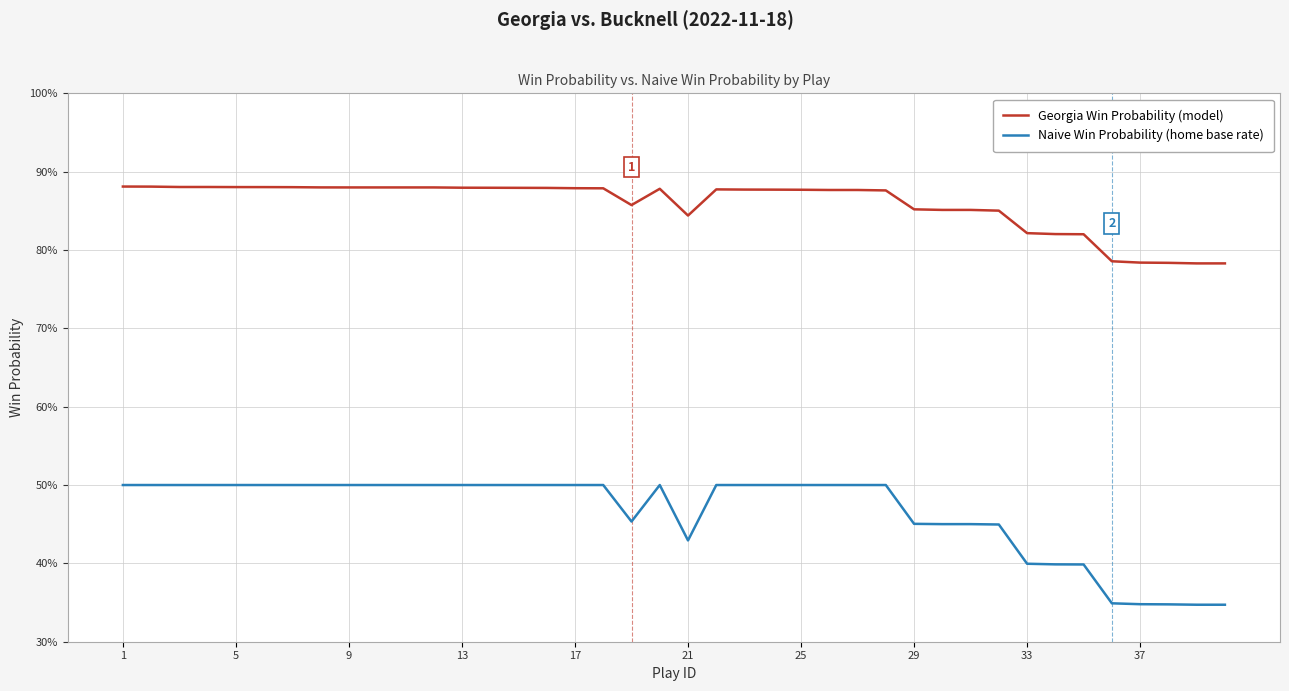

List the series in order of their peak value, lowest first.

Naive Win Probability (home base rate), Georgia Win Probability (model)